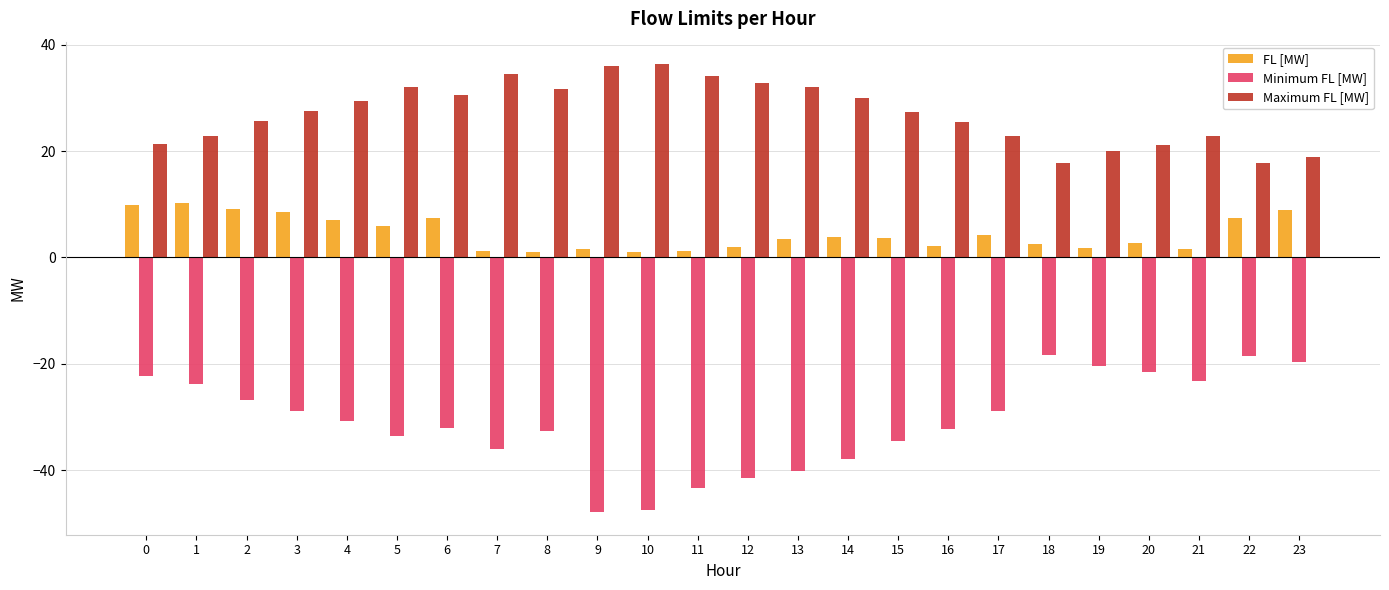

Which series has the widest spread of values?

Minimum FL [MW]